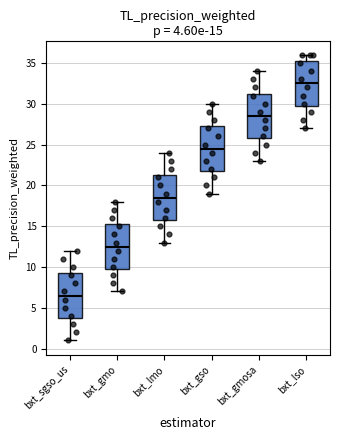

Which box has the highest median line?

bxt_lso